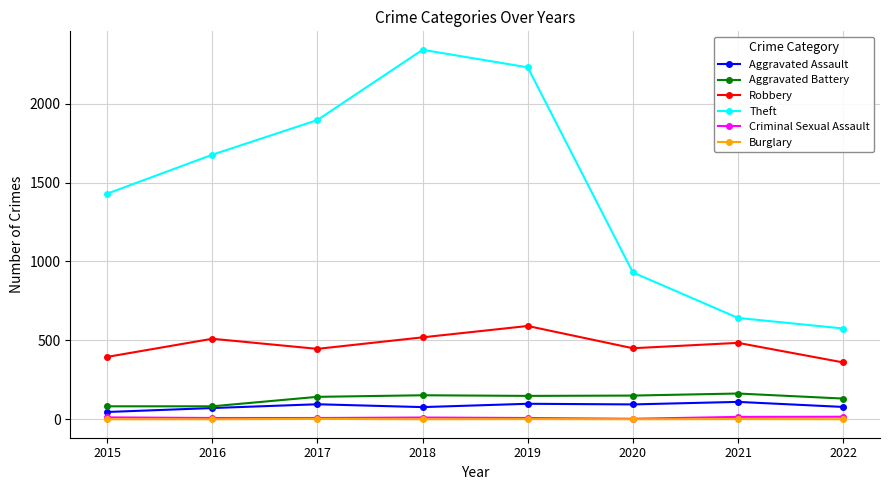

How many lines are shown in the chart?

6